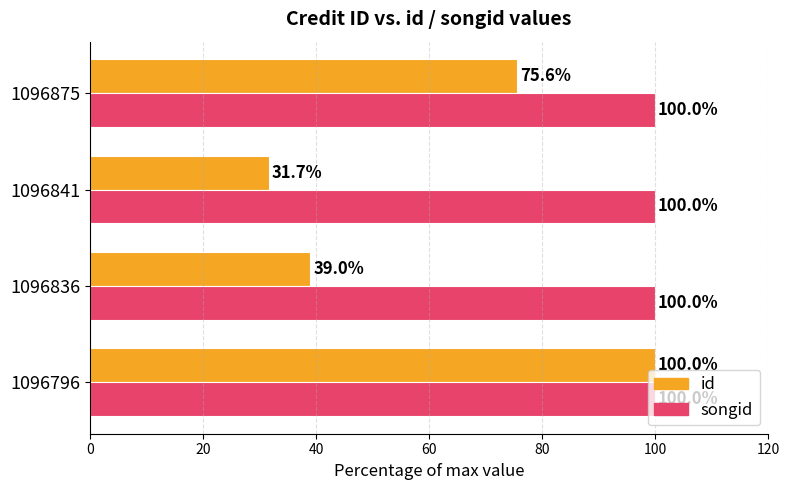

Which series has the largest range (max minus min)?

id